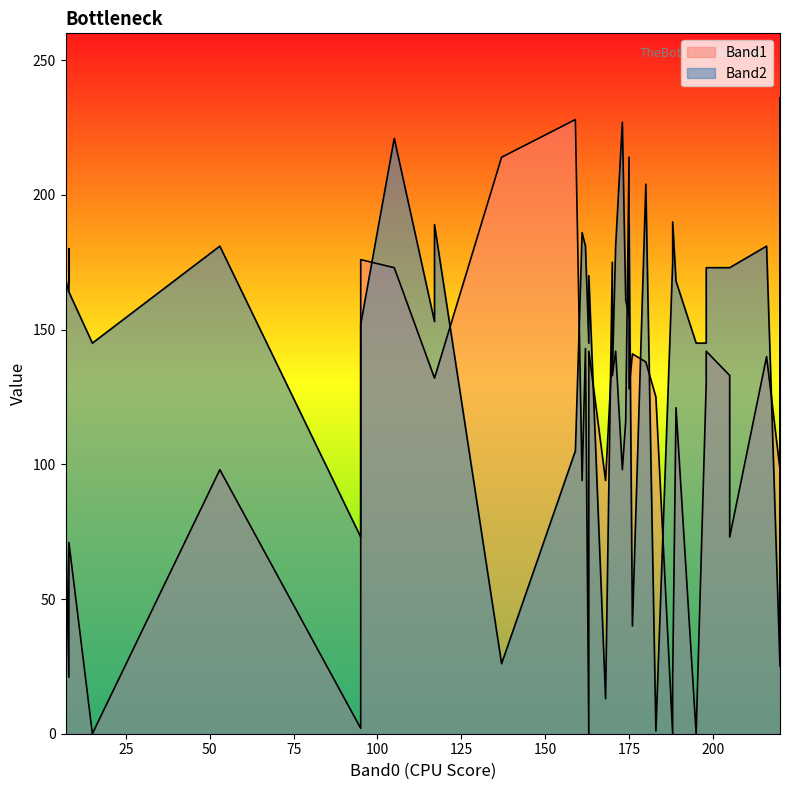

How many times do Band2 and Band1 cross each other?

17